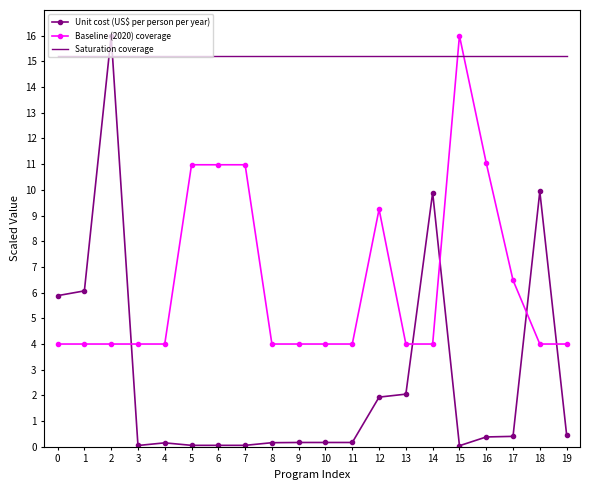

List the series in order of their overall mean, lowest first.

Unit cost (US$ per person per year), Baseline (2020) coverage, Saturation coverage